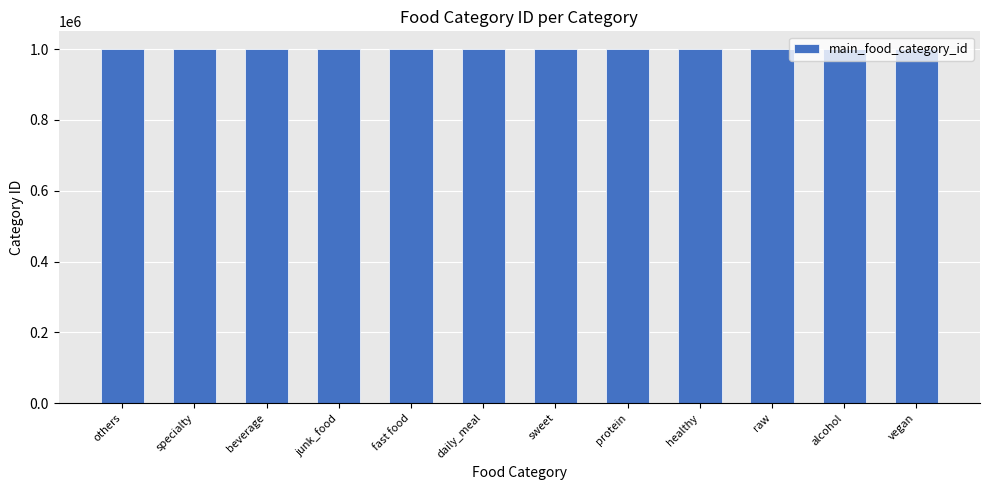

What is the ratio of the value at junk_food to the value at beverage?

1.0